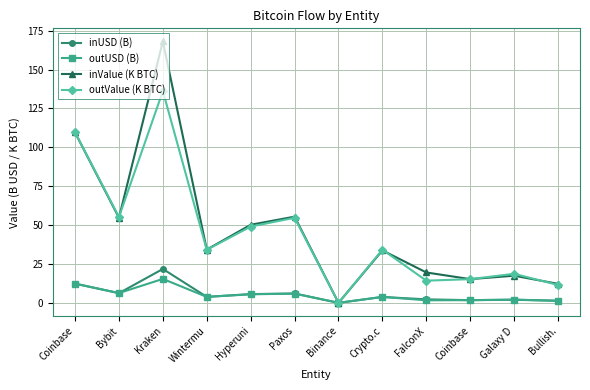

Between Kraken and Galaxy D, which series saw the biggest shift?

inValue (K BTC)